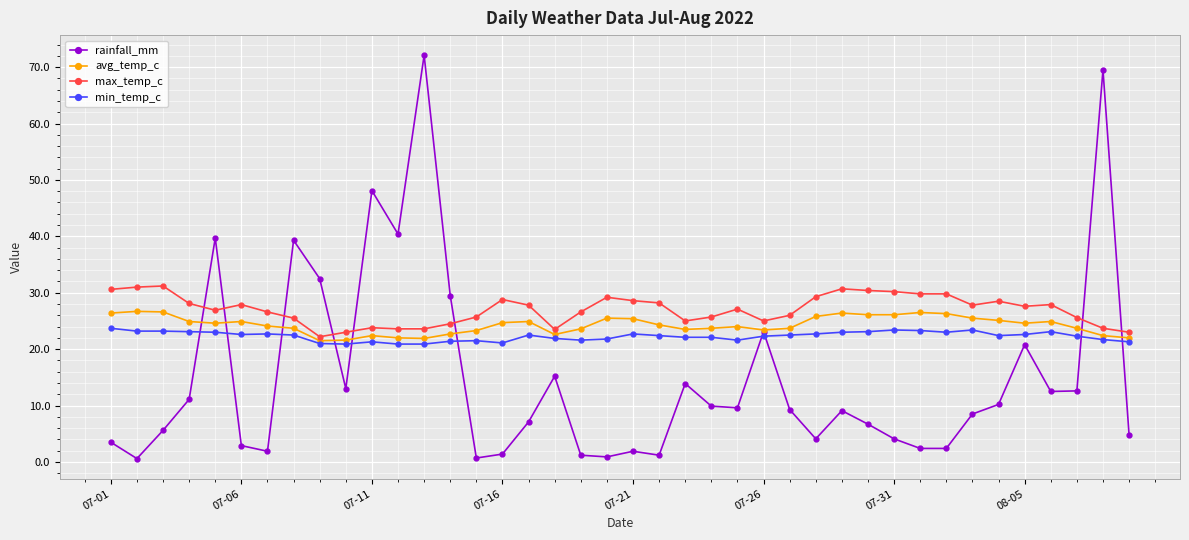

What is the lowest value of the avg_temp_c series?

21.5